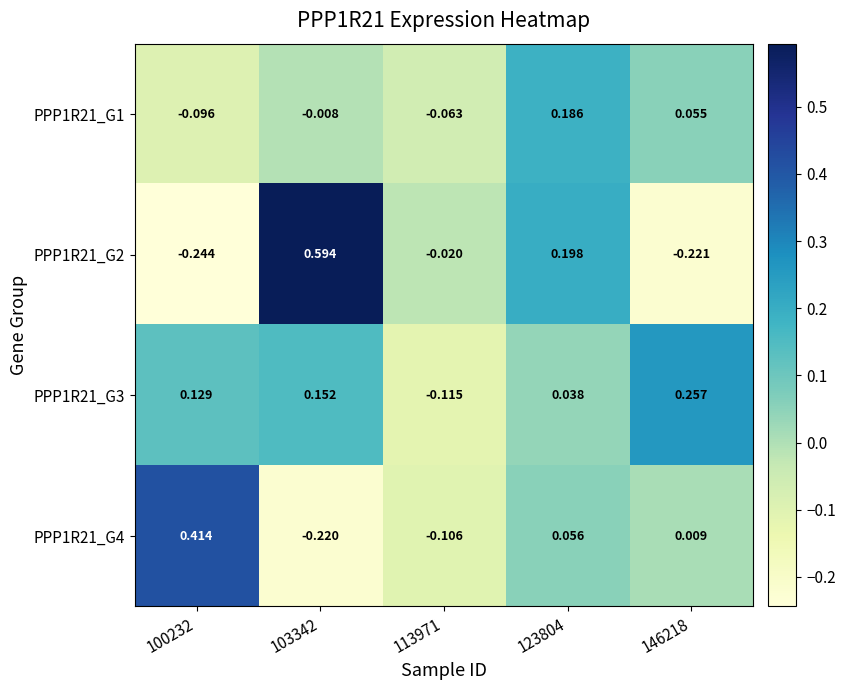

How many negative values does the PPP1R21_G1 series have?

3